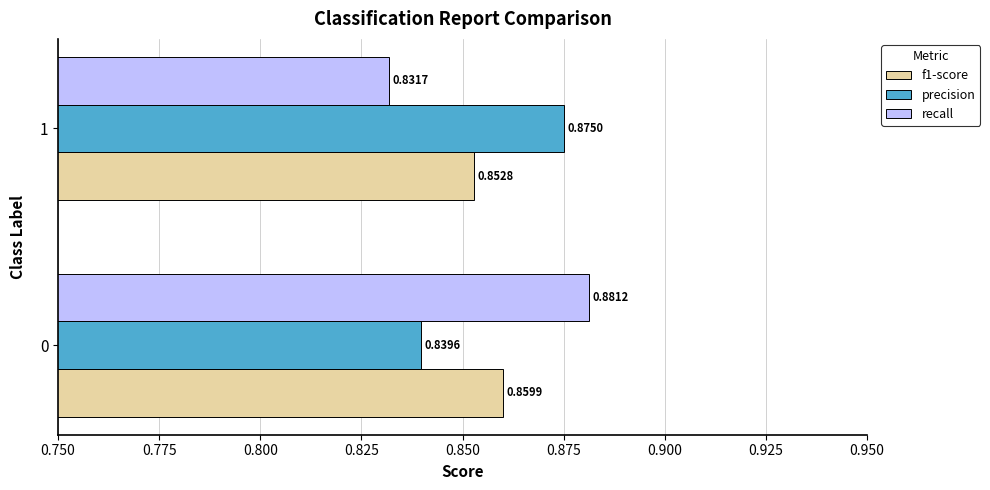

What are all the series names shown in the legend?

f1-score, precision, recall